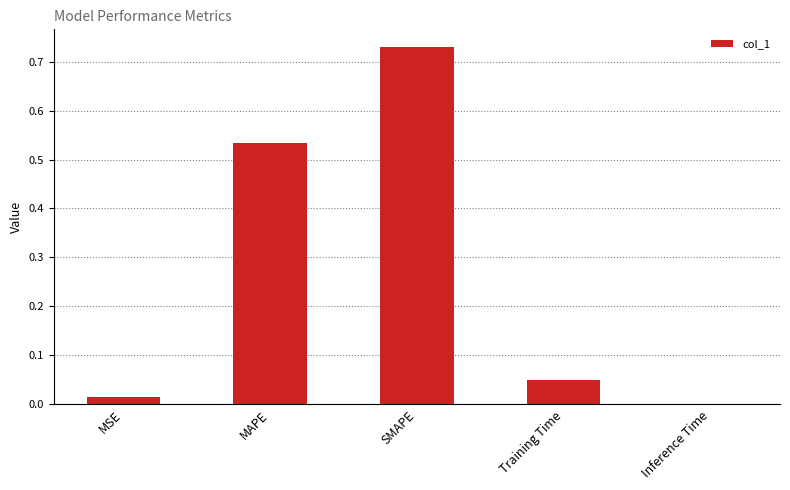

The chart shows a value of 0.2 at SMAPE. True or false?

False